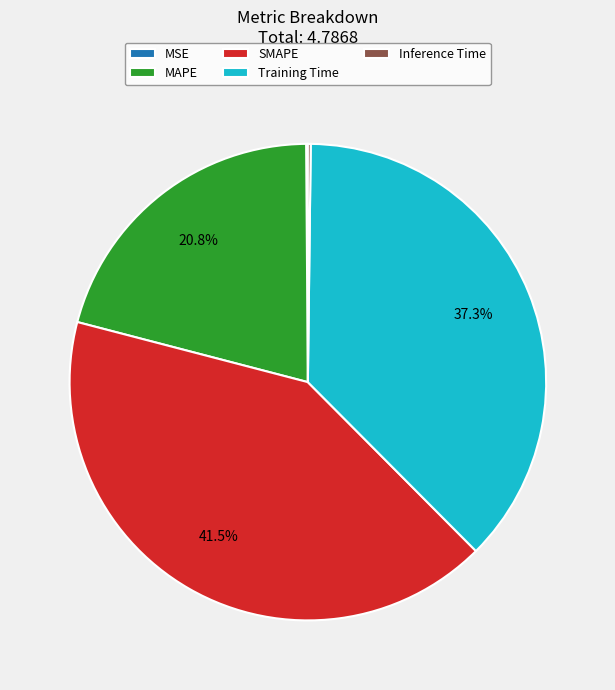

Which has a higher value, Training Time or SMAPE?

SMAPE